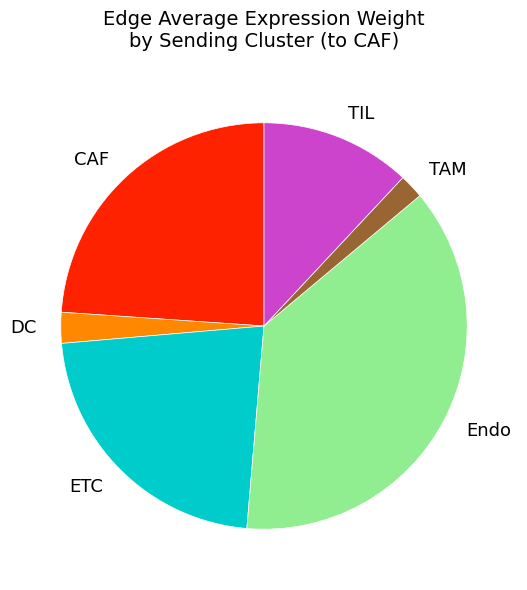

The CAF slice represents 24% of the pie. True or false?

True